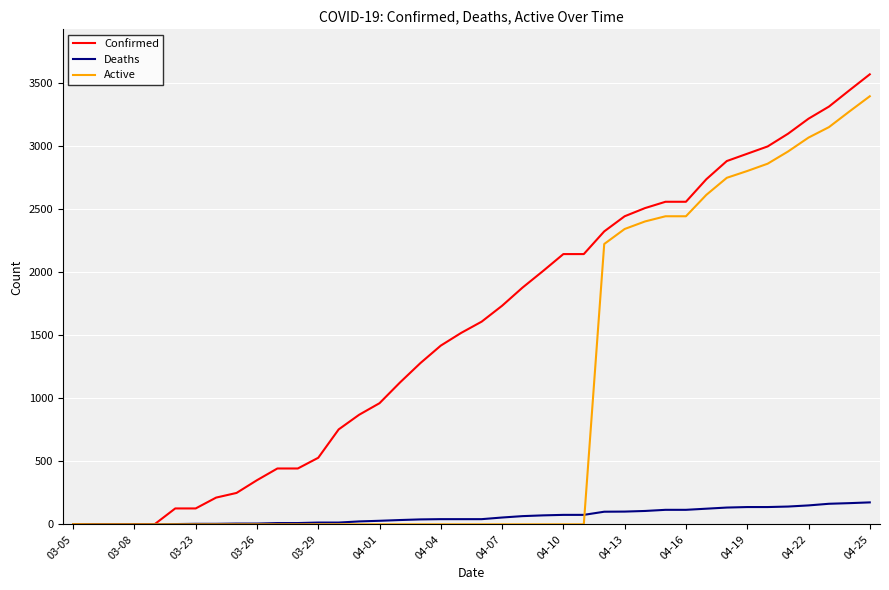

List the series in order of their peak value, highest first.

Confirmed, Active, Deaths